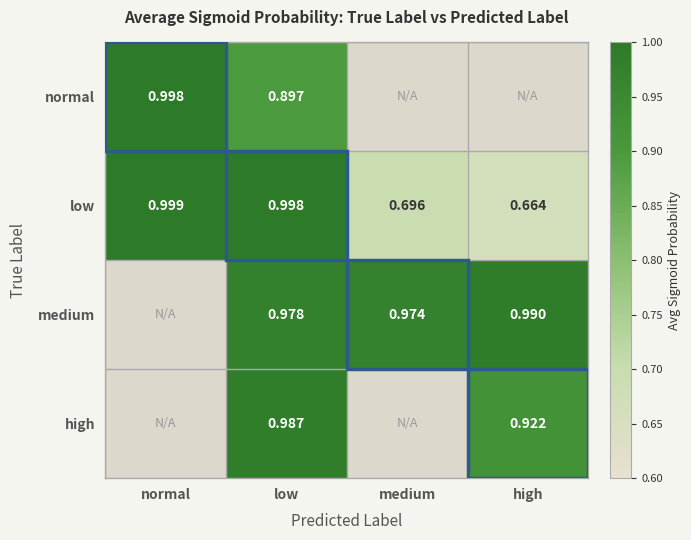

Rank the categories by low value from highest to lowest.

normal, low, medium, high